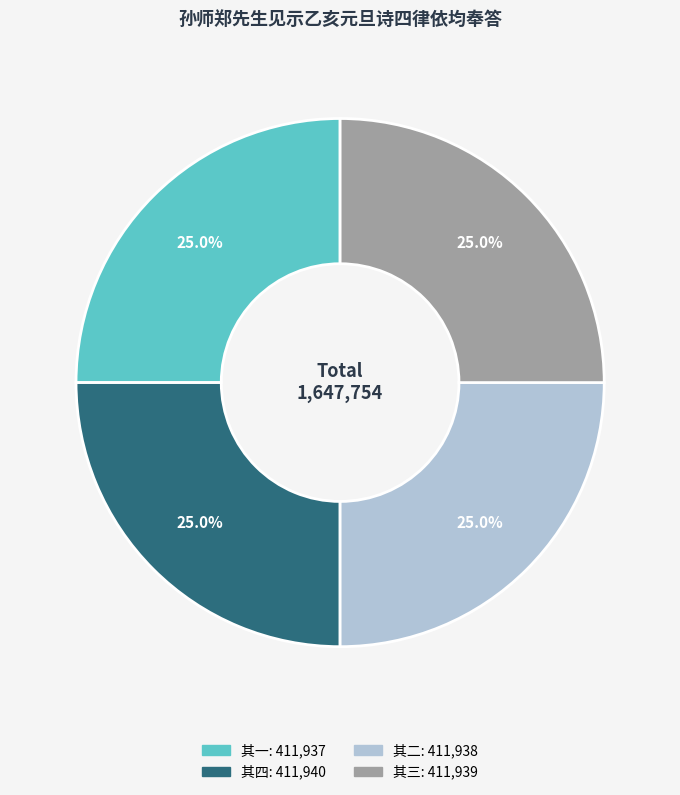

Is there a majority slice in this chart?

No